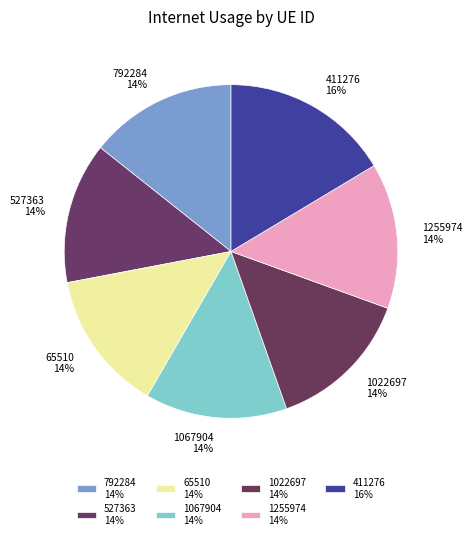

Is 65510 the majority of the pie?

No